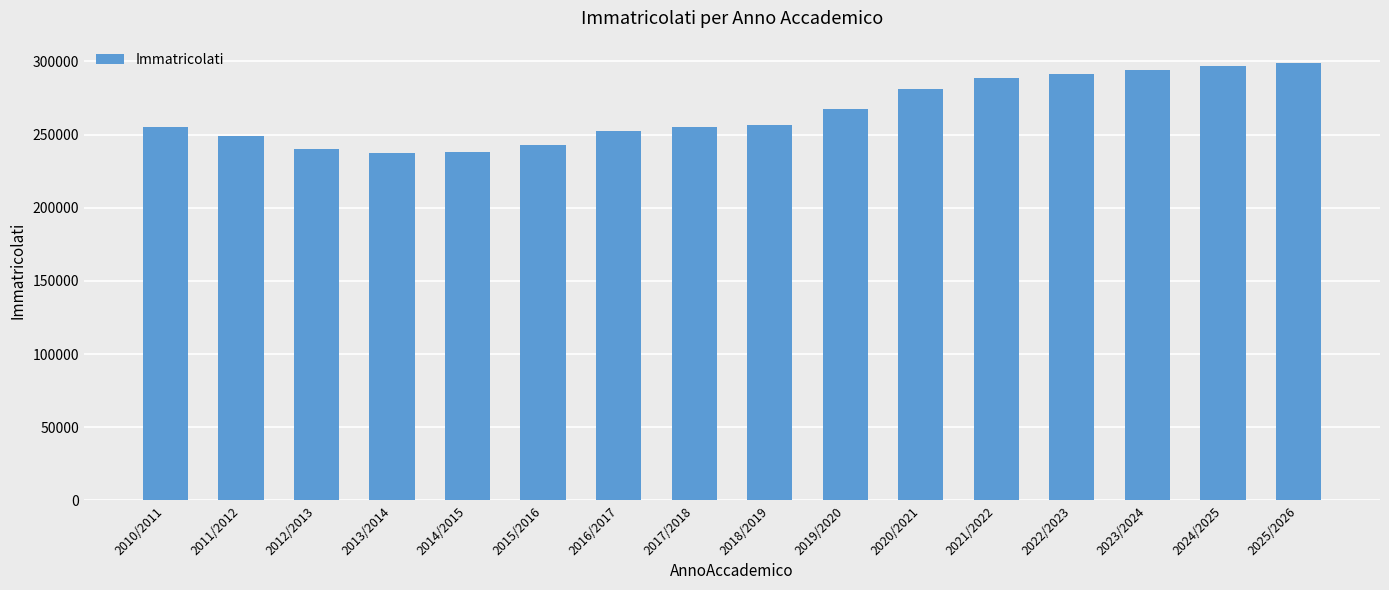

Between 2018/2019 and 2021/2022, which is larger?

2021/2022